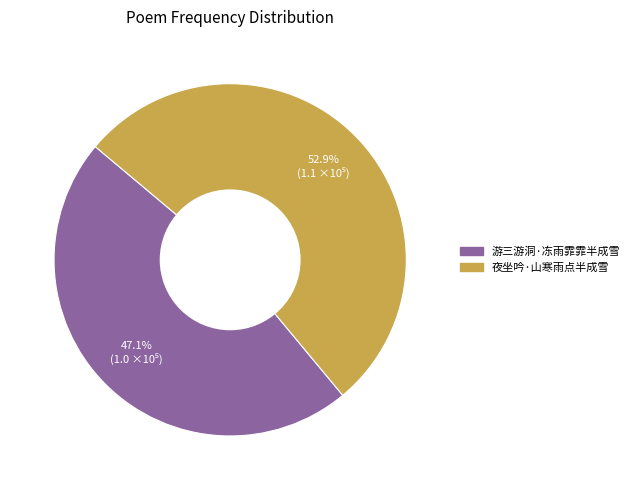

Do 夜坐吟·山寒雨点半成雪 and 游三游洞·冻雨霏霏半成雪 together represent more than half of the pie?

Yes